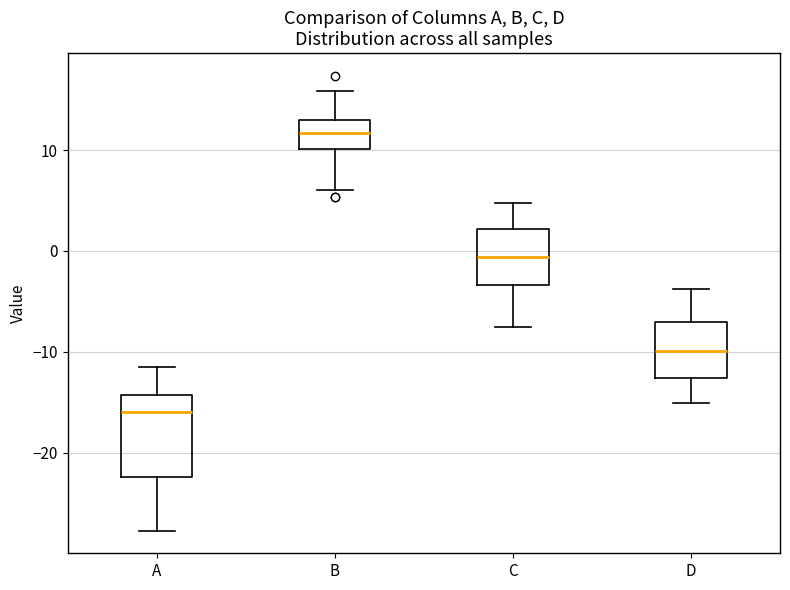

Reading left to right, transcribe this box plot: for each box, give where its median line is, the range the box spans, and where its two whiskers end, as read against the y-axis. The values are not printed on the chart, so give them approximately, as read against the axis.

A: median -16, box -22 to -14, whiskers -28 to -11
B: median 12, box 10 to 13, whiskers 6 to 16
C: median -1, box -3 to 2, whiskers -8 to 5
D: median -10, box -13 to -7, whiskers -15 to -4